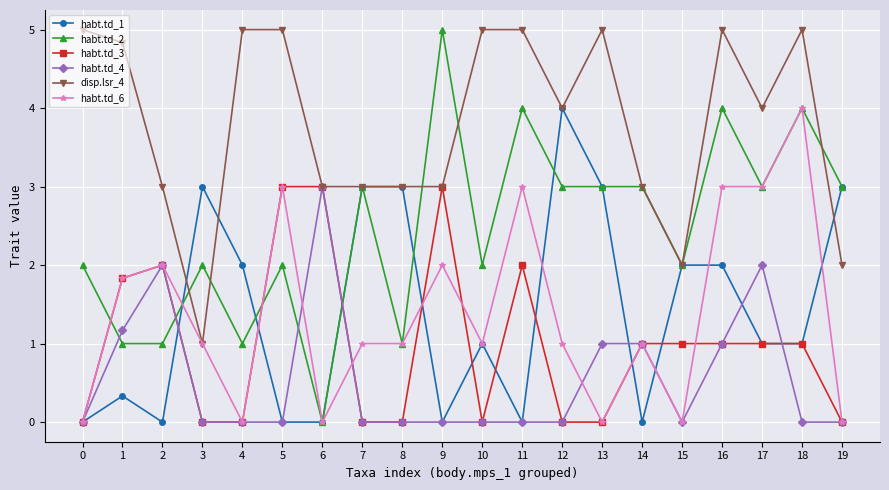

What is the sum of all habt.td_1 values?

28.3